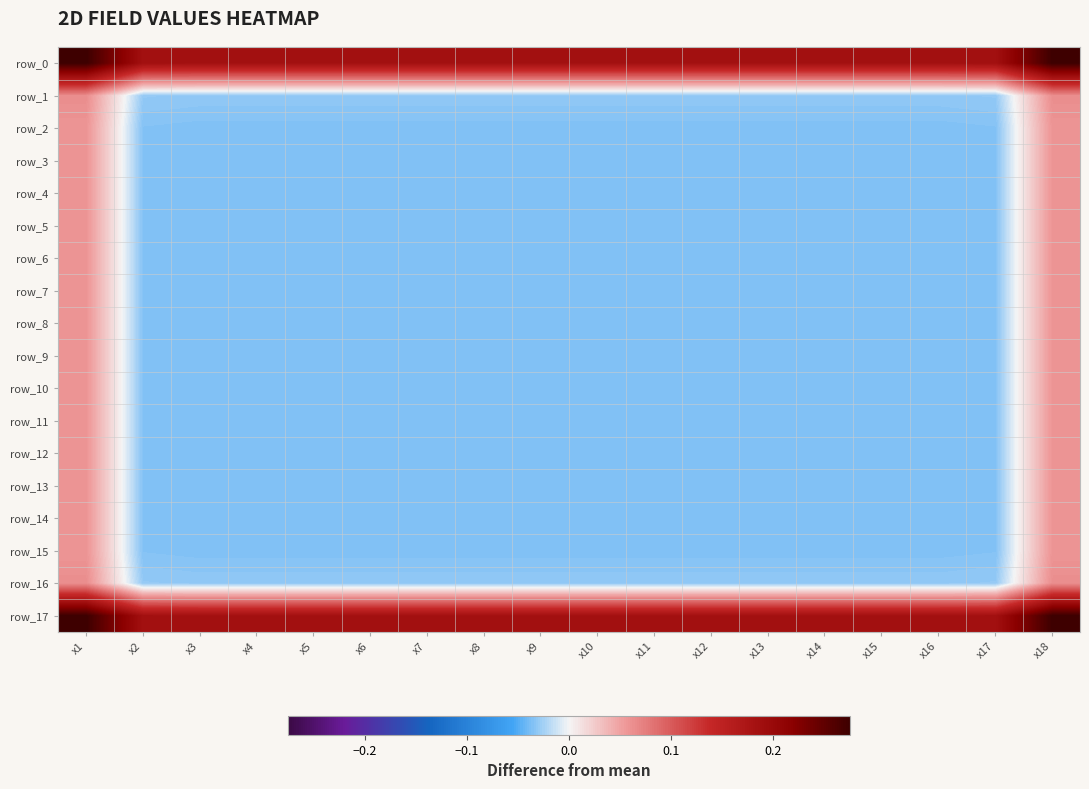

How many data points in row_9 are less than 0?

16